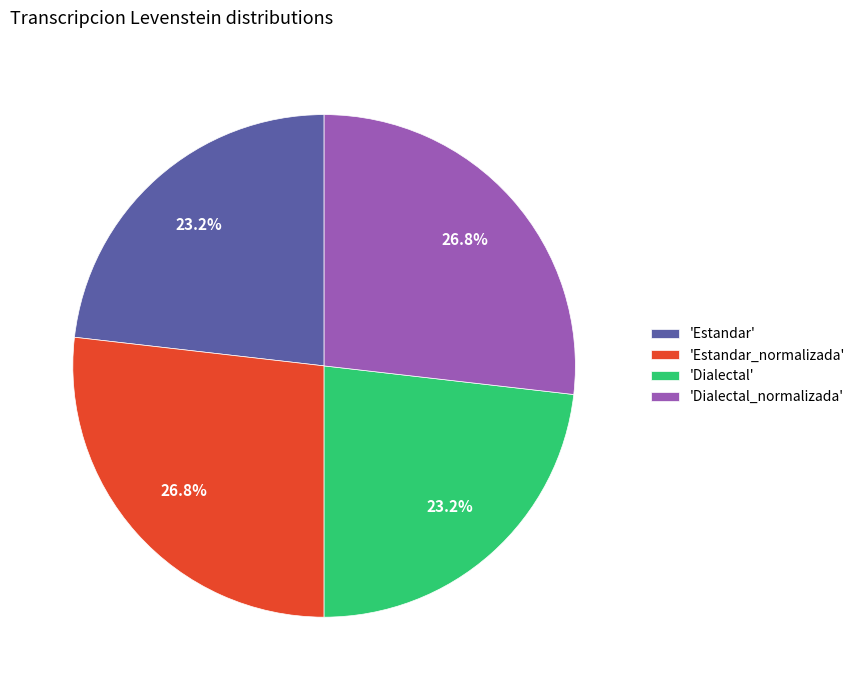

Between 'Dialectal' and 'Estandar_normalizada', which is larger?

'Estandar_normalizada'